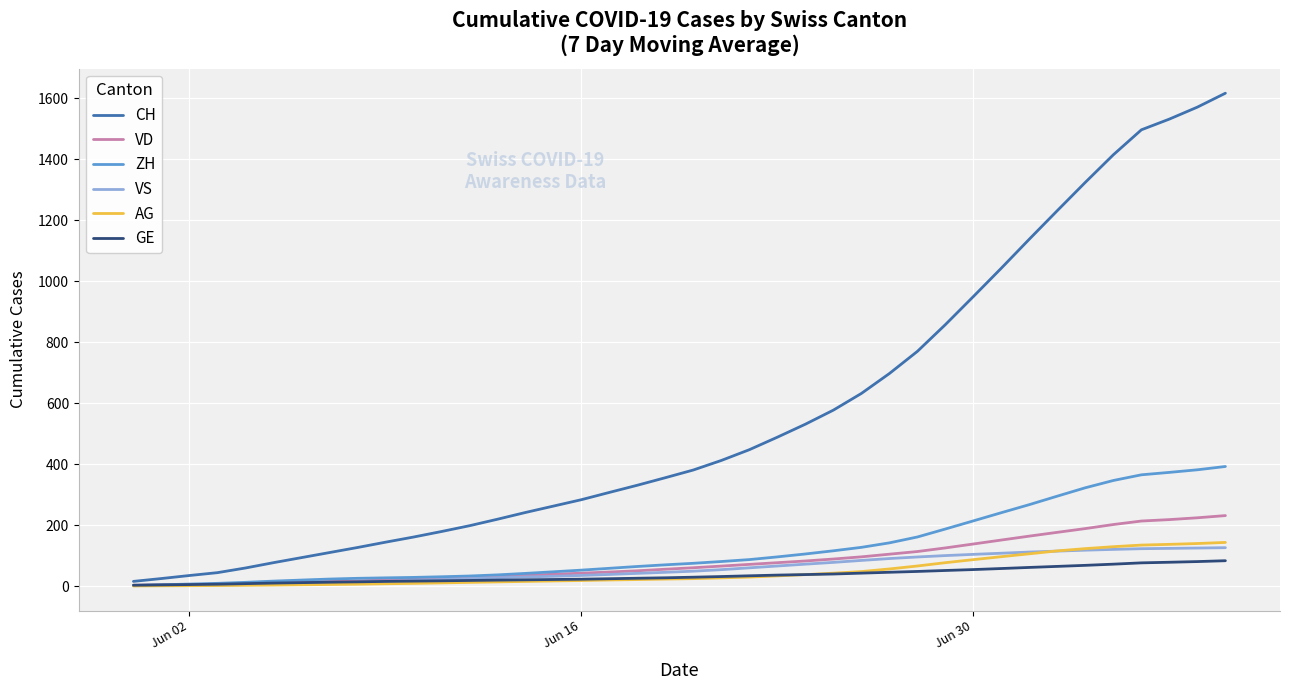

Which series has the largest total across all categories?

CH